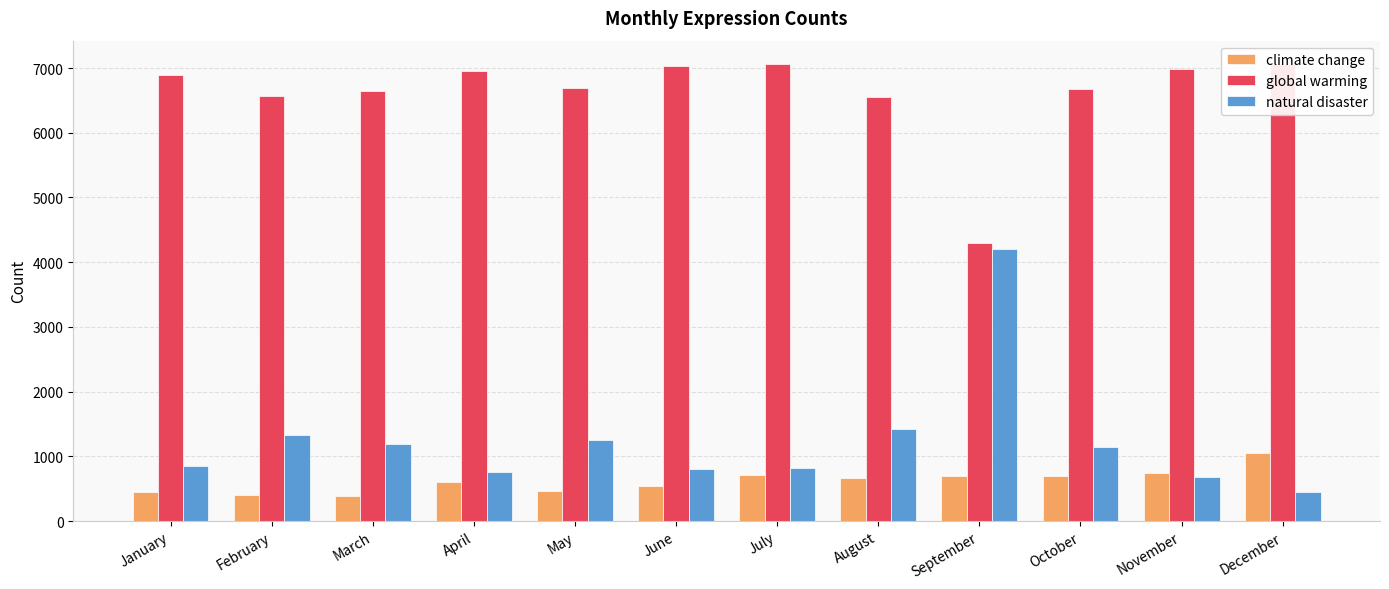

True or false: global warming has a value of 4299 at September.

True